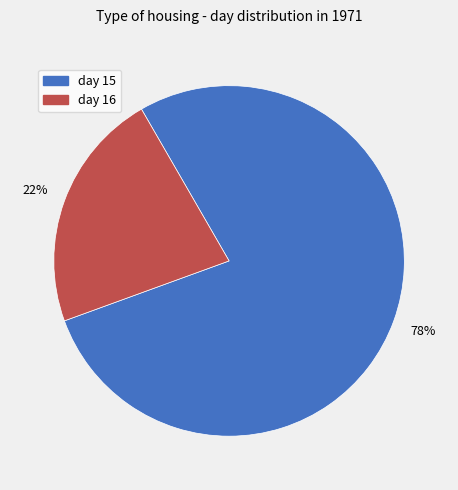

Is there any slice that represents more than half of the pie?

Yes